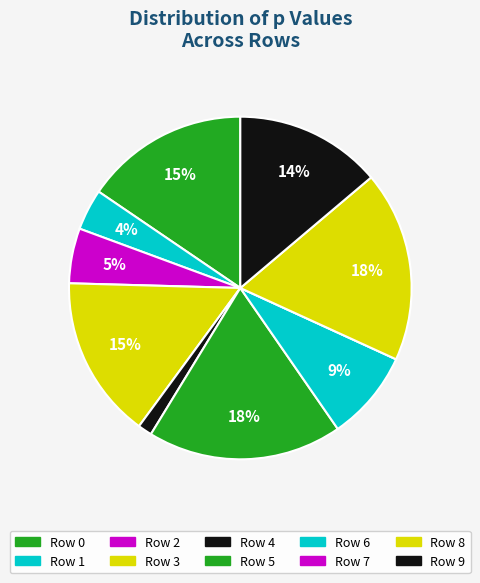

To the nearest percent, what is the combined percentage of Row 9 and Row 2?

19%